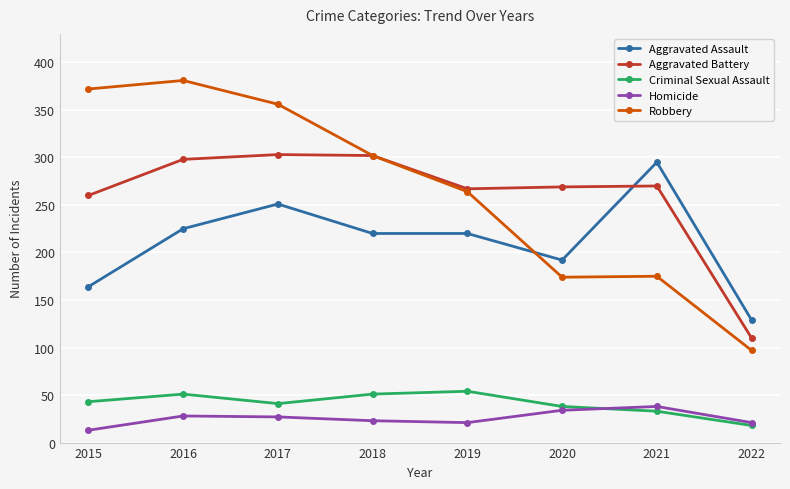

What are all the series names shown in the legend?

Aggravated Assault, Aggravated Battery, Criminal Sexual Assault, Homicide, Robbery